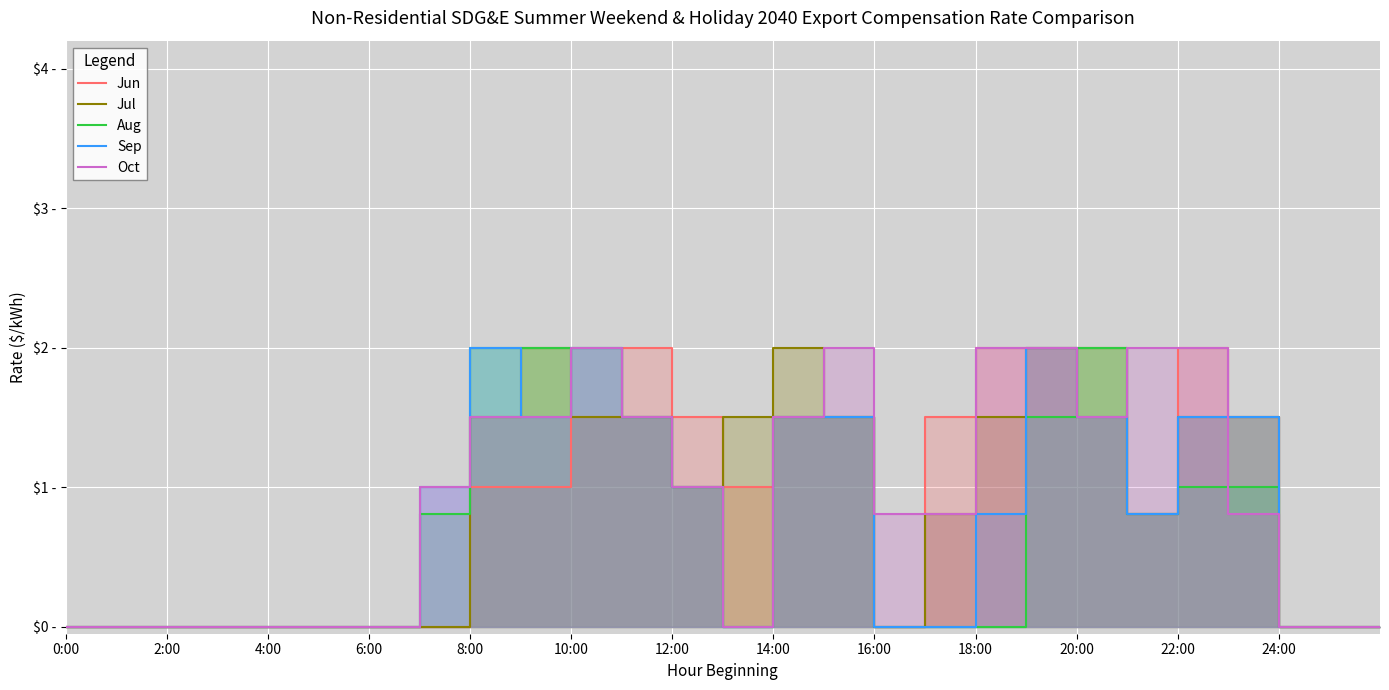

Count the number of categories in the chart.

27